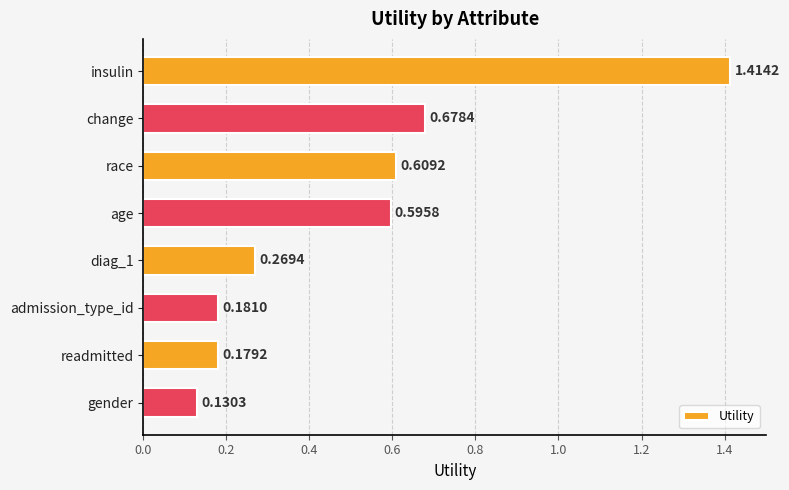

List the labels in order of value, largest first.

insulin, change, race, age, diag_1, admission_type_id, readmitted, gender